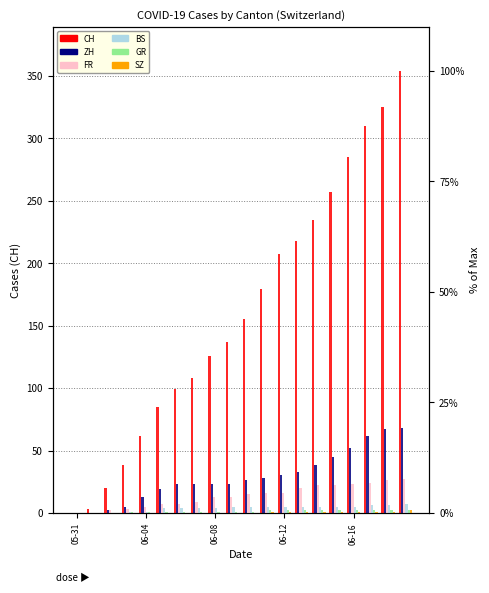

How many bars are there in total?

120